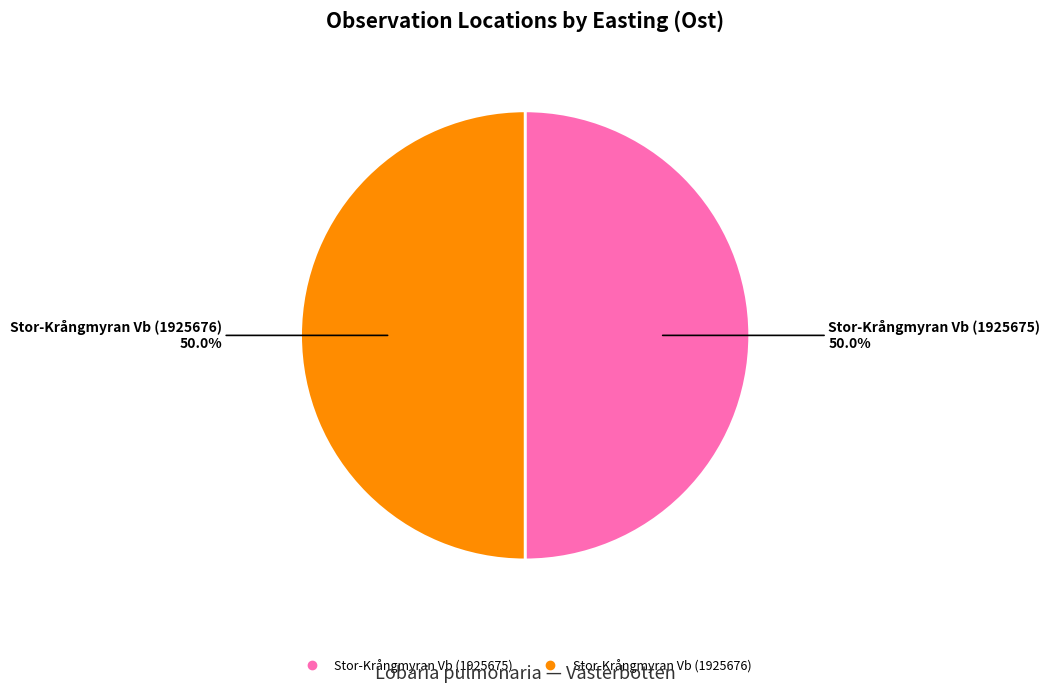

Count the number of slices in the pie.

2